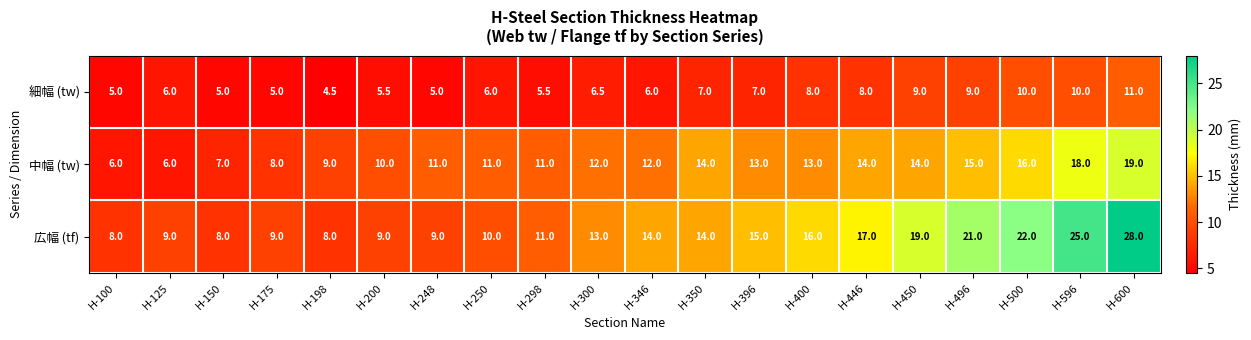

What is the spread (max minus min) of values at H-300?

6.5